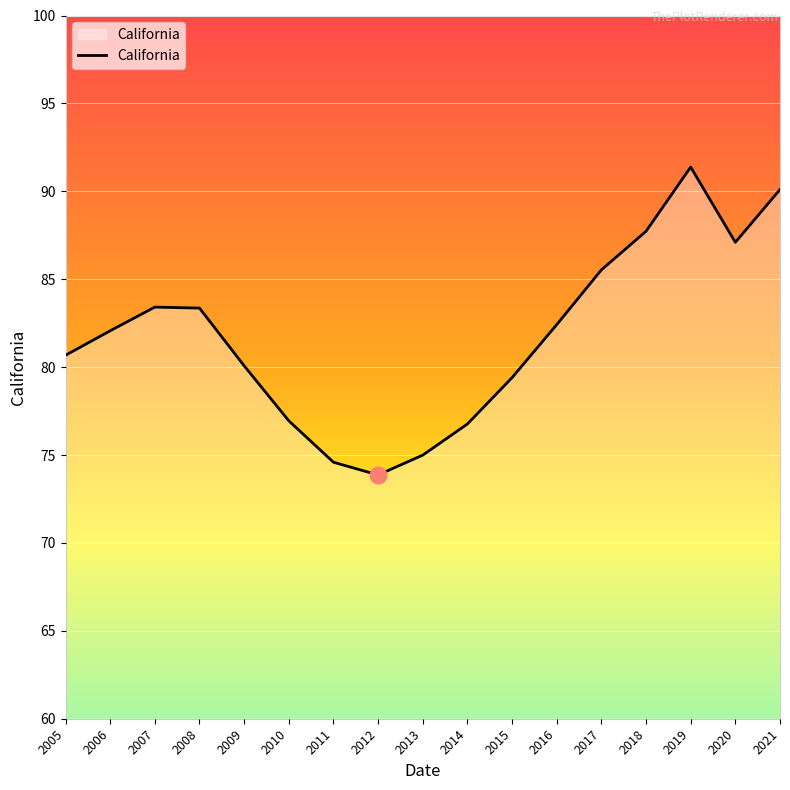

Which label corresponds to the largest value in the chart?

2019